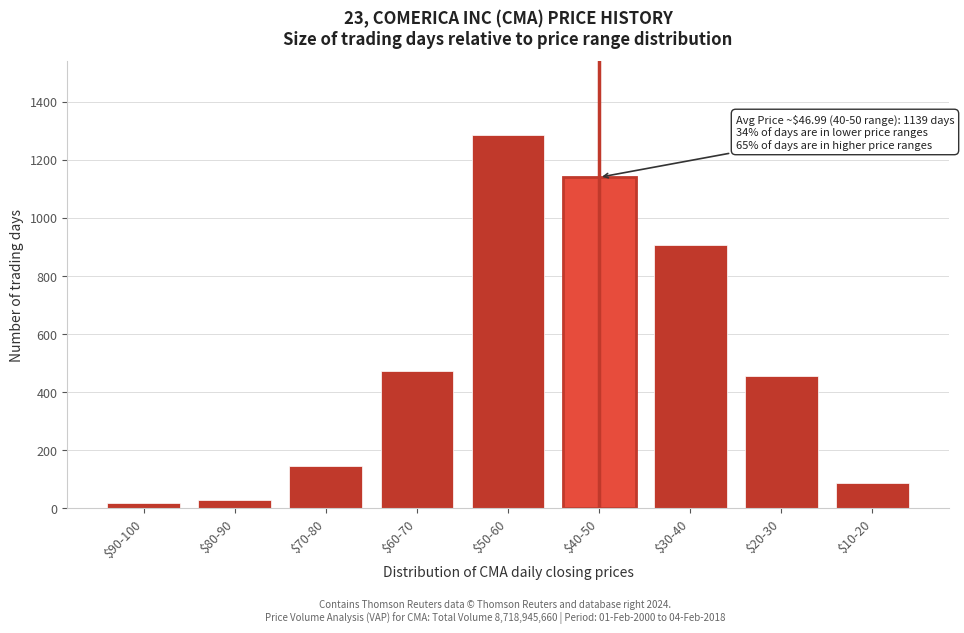

Reading right to left, what are all the values shown in this chart?

86	453	907	1139	1283	472	145	28	18